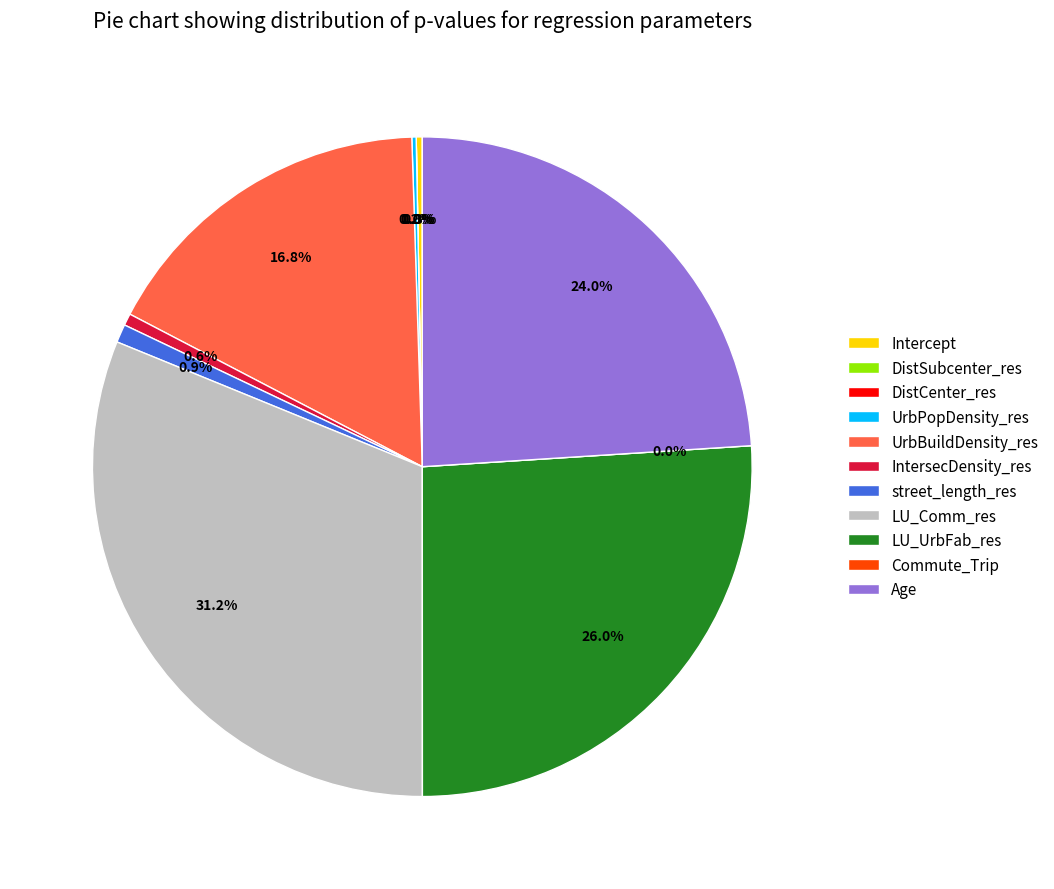

Does any single category account for the majority?

No